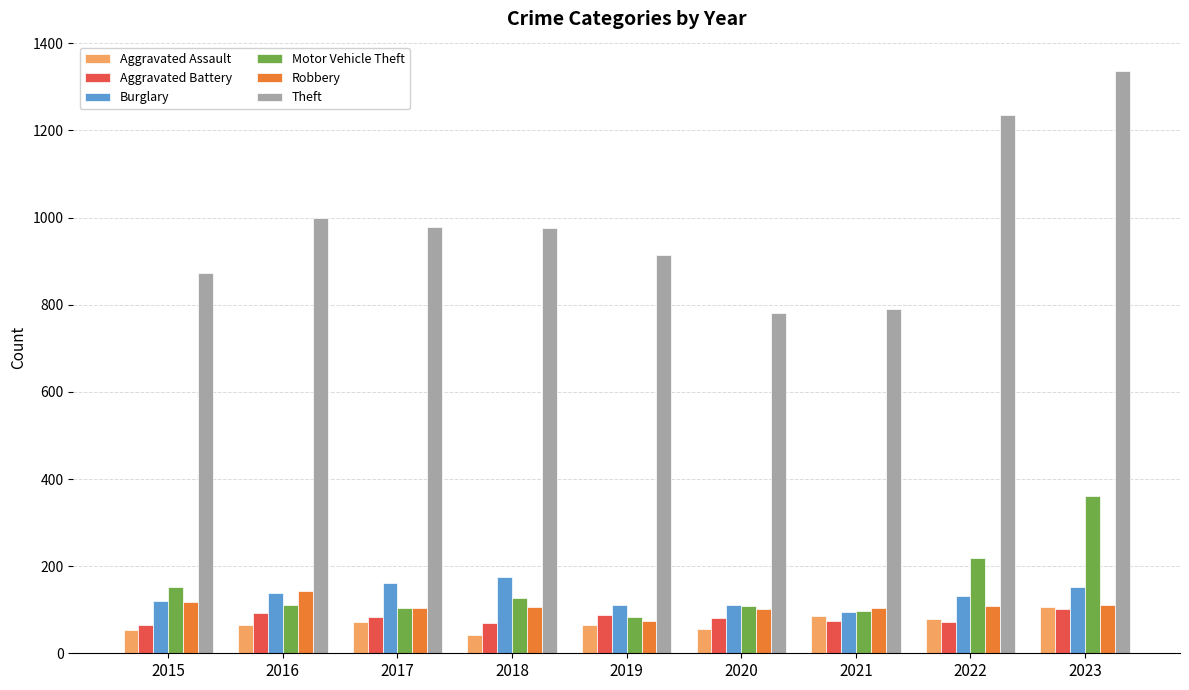

Is the value of Theft at 2016 greater than the value of Aggravated Battery at 2021?

Yes